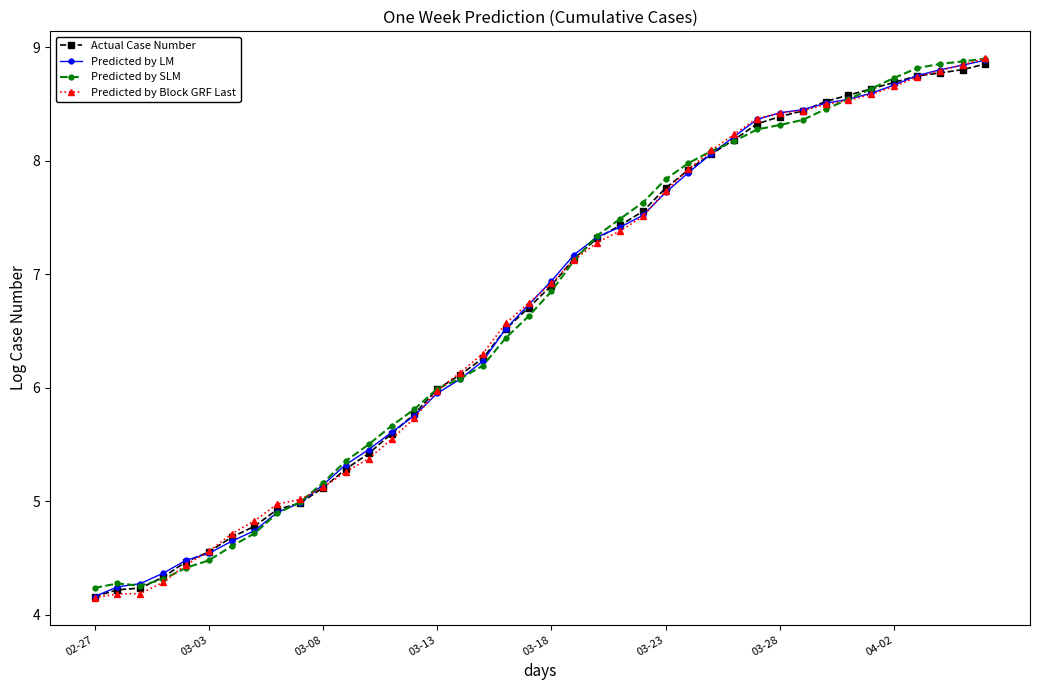

Which series has the largest range (max minus min)?

Predicted by Block GRF Last